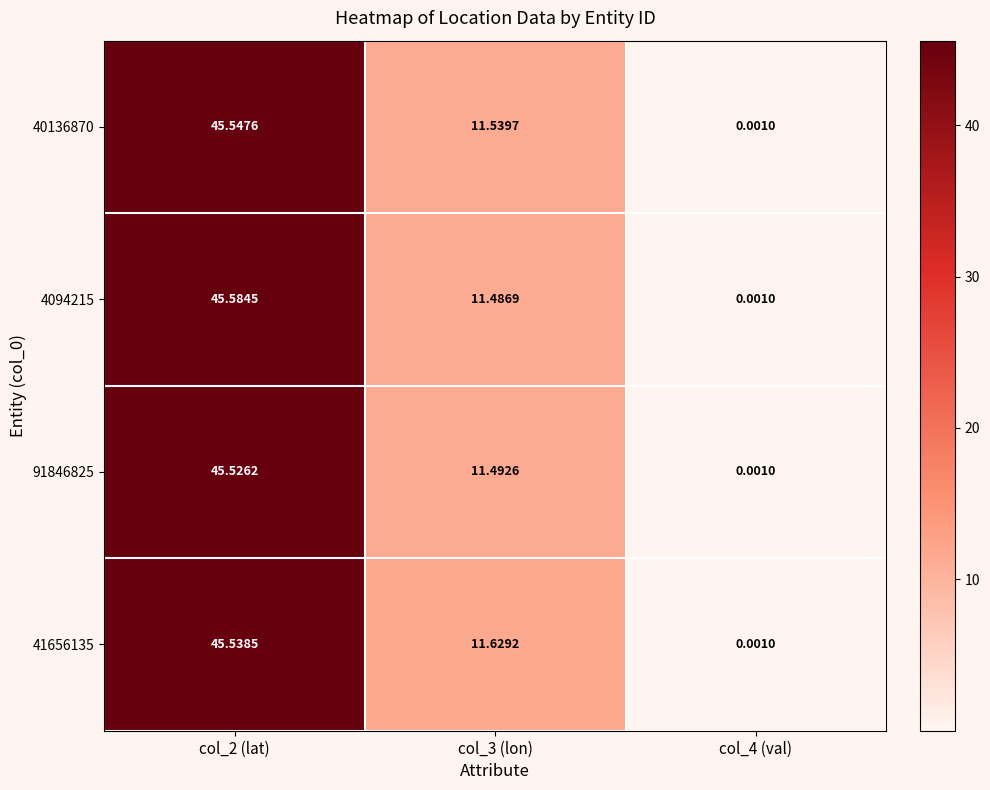

Is the value of 4094215 at col_2 (lat) greater than the value of 91846825 at col_3 (lon)?

Yes